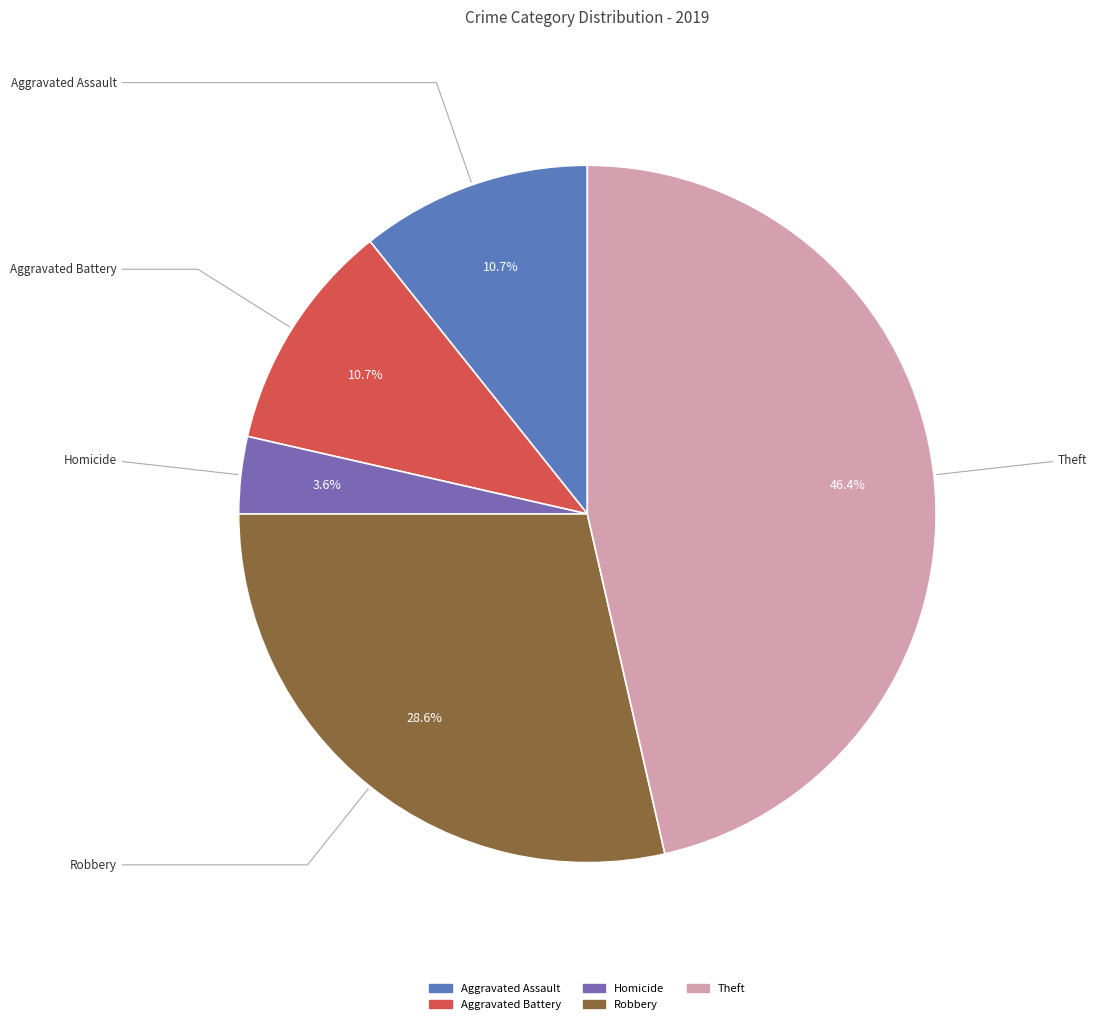

How many slices are in this pie chart?

5